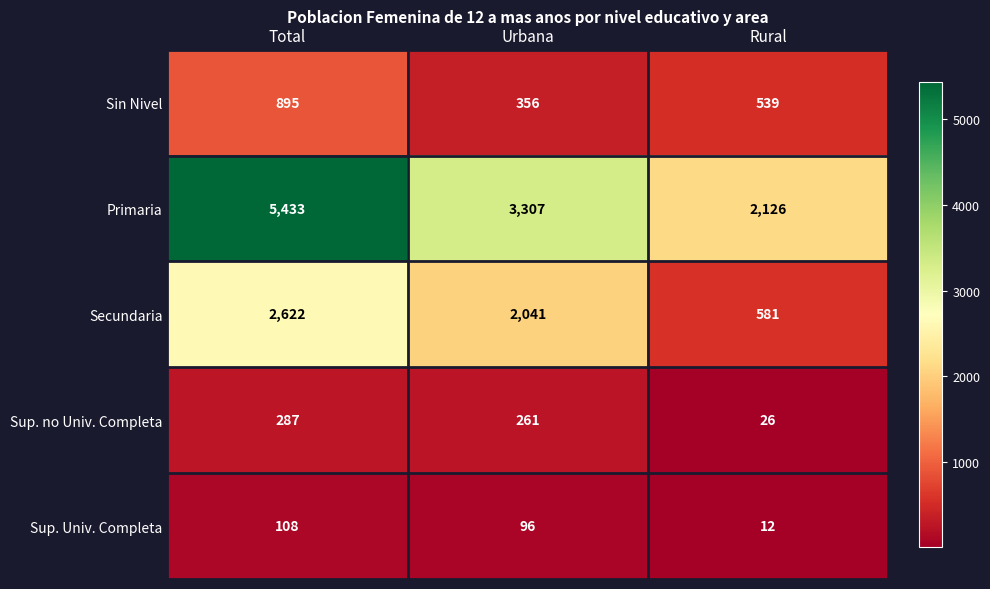

Which category has the lowest value in the Sup. Univ. Completa series?

Rural